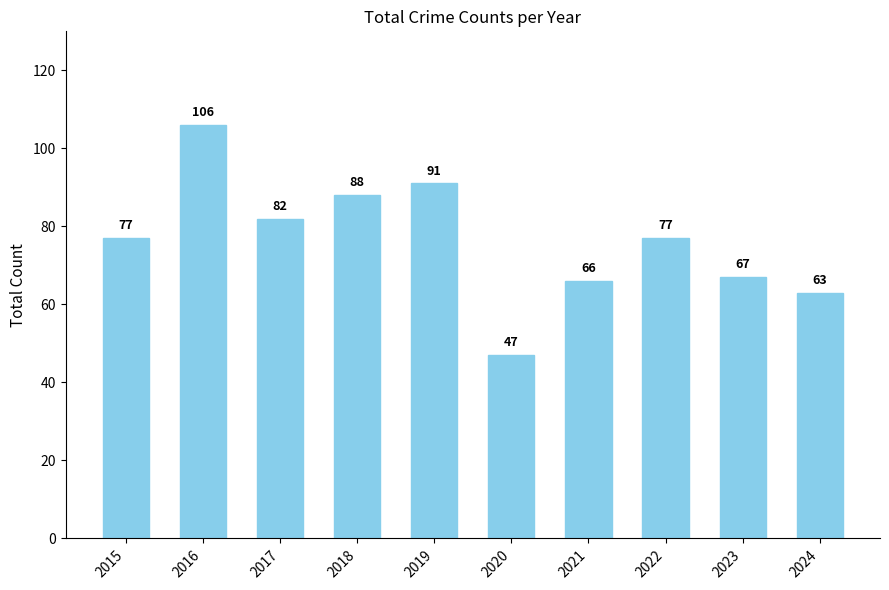

What is the value of the 2nd bar from the left?

106